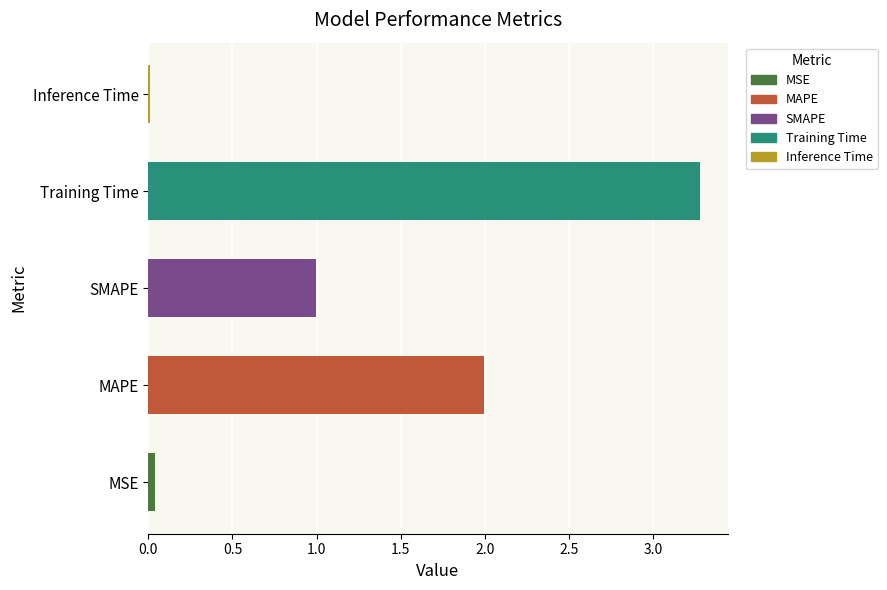

Between MAPE and Training Time, which is larger?

Training Time